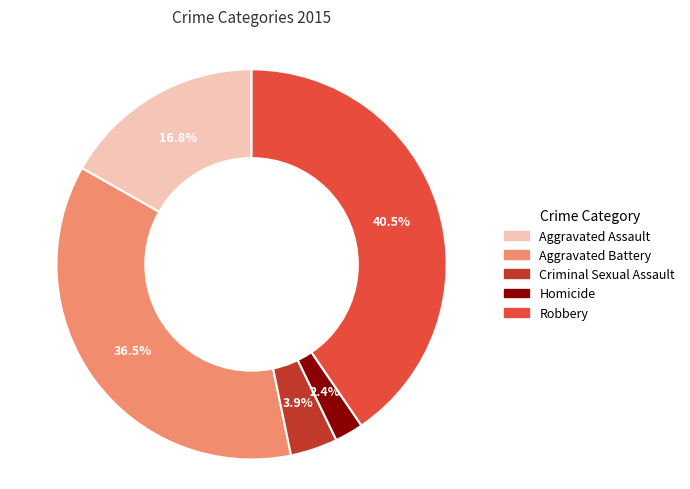

Is there a majority slice in this chart?

No